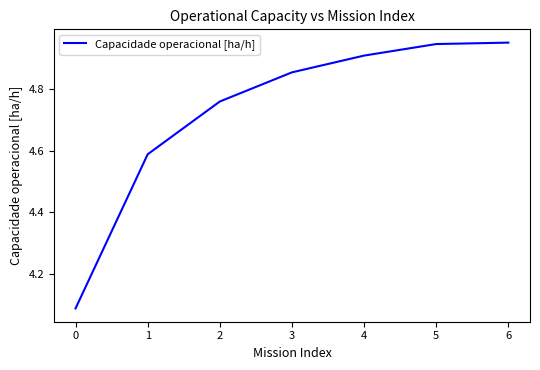

Which has a higher value, 4 or 5?

5